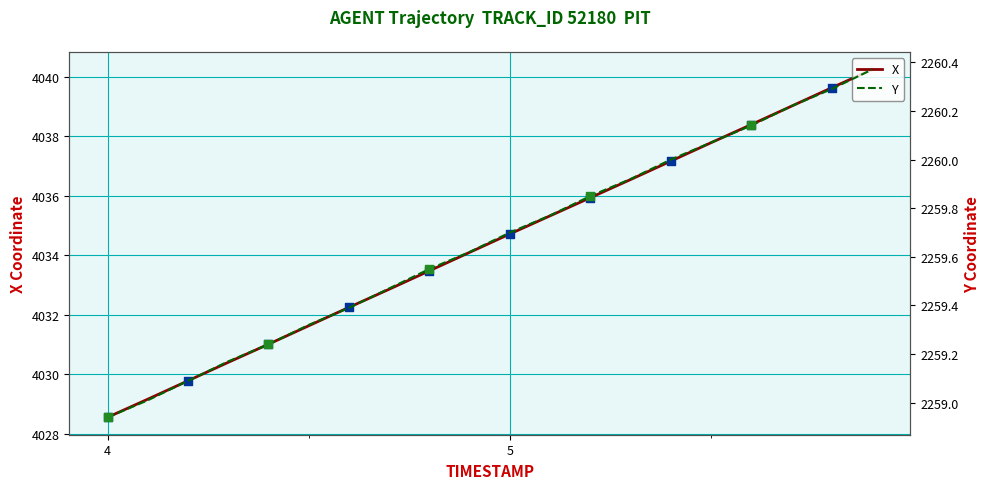

Which series has the largest Y range (max minus min)?

X